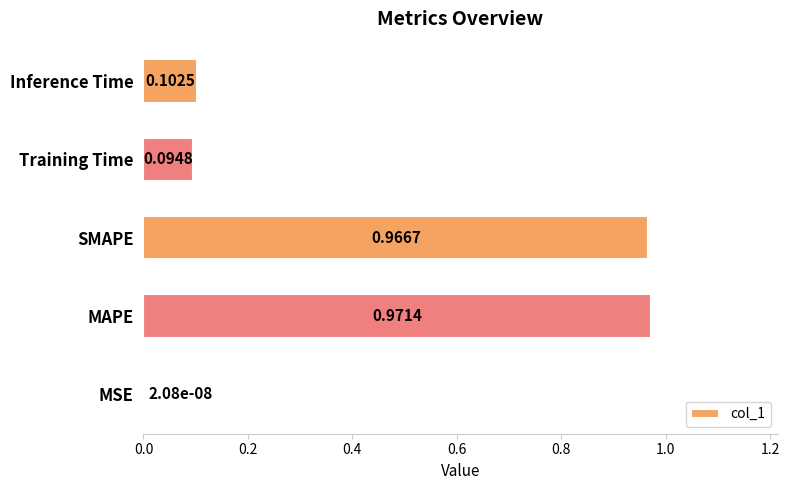

What is the change in value from MAPE to Training Time?

-0.9